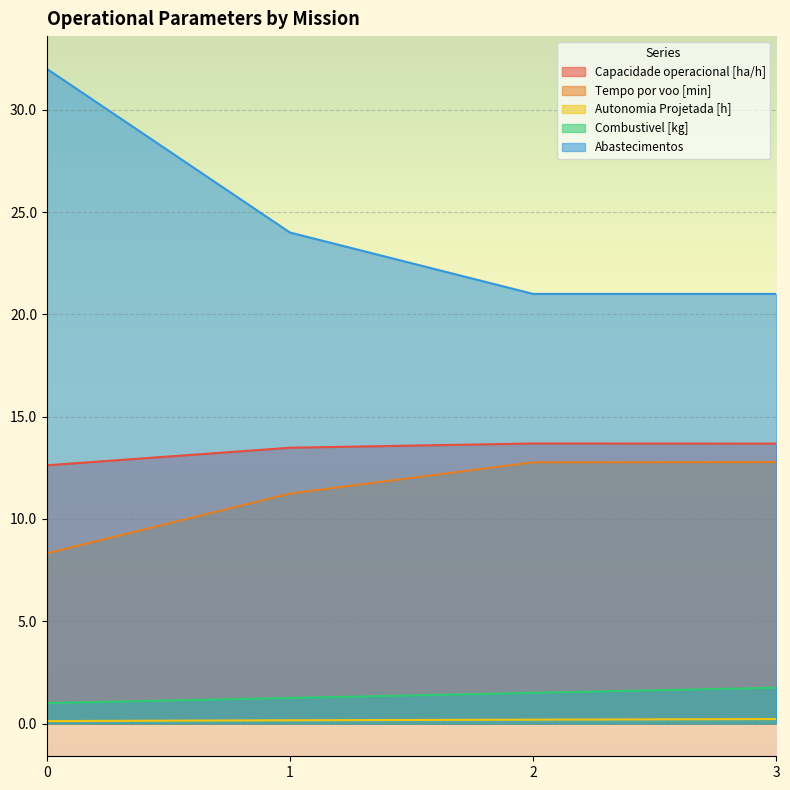

What is the value of the Capacidade operacional [ha/h] point at the 4th from the left?

13.7